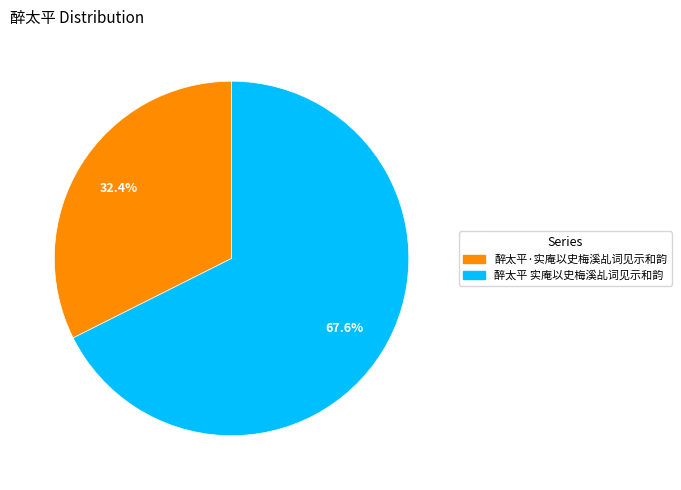

What portion of the pie excludes 醉太平 实庵以史梅溪乩词见示和韵?

32.4%